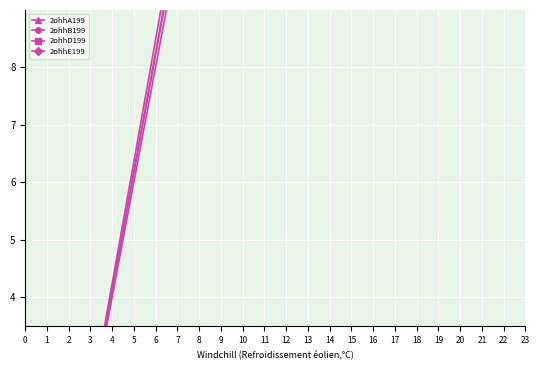

Between 7 and 3, which series saw the biggest shift?

2ohhA199